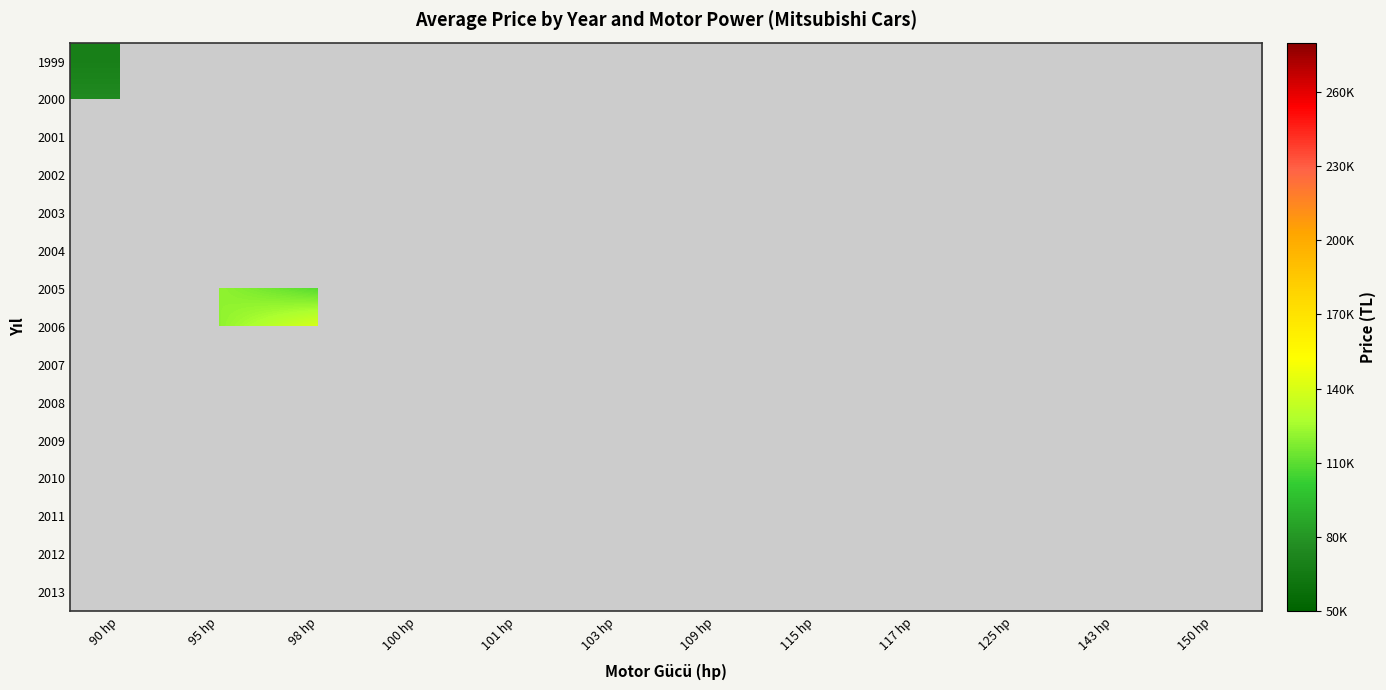

Reading left to right, transcribe all the data shown in this chart.

1999: 90 hp=68500	95 hp=0	98 hp=0	100 hp=0	101 hp=0	103 hp=84500	109 hp=0	115 hp=0	117 hp=0	125 hp=0	143 hp=0	150 hp=0
2000: 90 hp=75000	95 hp=0	98 hp=0	100 hp=82000	101 hp=0	103 hp=75000	109 hp=0	115 hp=75000	117 hp=0	125 hp=72000	143 hp=0	150 hp=0
2001: 90 hp=0	95 hp=0	98 hp=0	100 hp=0	101 hp=55000	103 hp=87333	109 hp=0	115 hp=0	117 hp=0	125 hp=0	143 hp=0	150 hp=0
2002: 90 hp=0	95 hp=0	98 hp=0	100 hp=0	101 hp=0	103 hp=101950	109 hp=0	115 hp=0	117 hp=0	125 hp=0	143 hp=0	150 hp=0
2003: 90 hp=0	95 hp=0	98 hp=0	100 hp=0	101 hp=0	103 hp=92500	109 hp=0	115 hp=0	117 hp=0	125 hp=0	143 hp=0	150 hp=0
2004: 90 hp=0	95 hp=0	98 hp=117500	100 hp=0	101 hp=0	103 hp=106750	109 hp=0	115 hp=0	117 hp=0	125 hp=0	143 hp=0	150 hp=0
2005: 90 hp=0	95 hp=121000	98 hp=109000	100 hp=0	101 hp=0	103 hp=0	109 hp=0	115 hp=0	117 hp=0	125 hp=0	143 hp=0	150 hp=0
2006: 90 hp=0	95 hp=120666	98 hp=139999	100 hp=0	101 hp=0	103 hp=0	109 hp=0	115 hp=0	117 hp=0	125 hp=0	143 hp=0	150 hp=155000
2007: 90 hp=0	95 hp=0	98 hp=156000	100 hp=0	101 hp=0	103 hp=0	109 hp=0	115 hp=0	117 hp=169500	125 hp=0	143 hp=0	150 hp=0
2008: 90 hp=0	95 hp=0	98 hp=117500	100 hp=0	101 hp=0	103 hp=0	109 hp=0	115 hp=0	117 hp=0	125 hp=0	143 hp=0	150 hp=0
2009: 90 hp=0	95 hp=0	98 hp=0	100 hp=0	101 hp=0	103 hp=0	109 hp=203000	115 hp=0	117 hp=0	125 hp=0	143 hp=250000	150 hp=0
2010: 90 hp=0	95 hp=0	98 hp=0	100 hp=0	101 hp=0	103 hp=0	109 hp=195000	115 hp=0	117 hp=0	125 hp=0	143 hp=0	150 hp=0
2011: 90 hp=0	95 hp=175300	98 hp=0	100 hp=0	101 hp=0	103 hp=0	109 hp=0	115 hp=0	117 hp=185500	125 hp=0	143 hp=0	150 hp=0
2012: 90 hp=0	95 hp=0	98 hp=0	100 hp=0	101 hp=0	103 hp=0	109 hp=0	115 hp=0	117 hp=158000	125 hp=0	143 hp=0	150 hp=0
2013: 90 hp=0	95 hp=0	98 hp=0	100 hp=0	101 hp=0	103 hp=0	109 hp=0	115 hp=0	117 hp=224450	125 hp=0	143 hp=0	150 hp=0